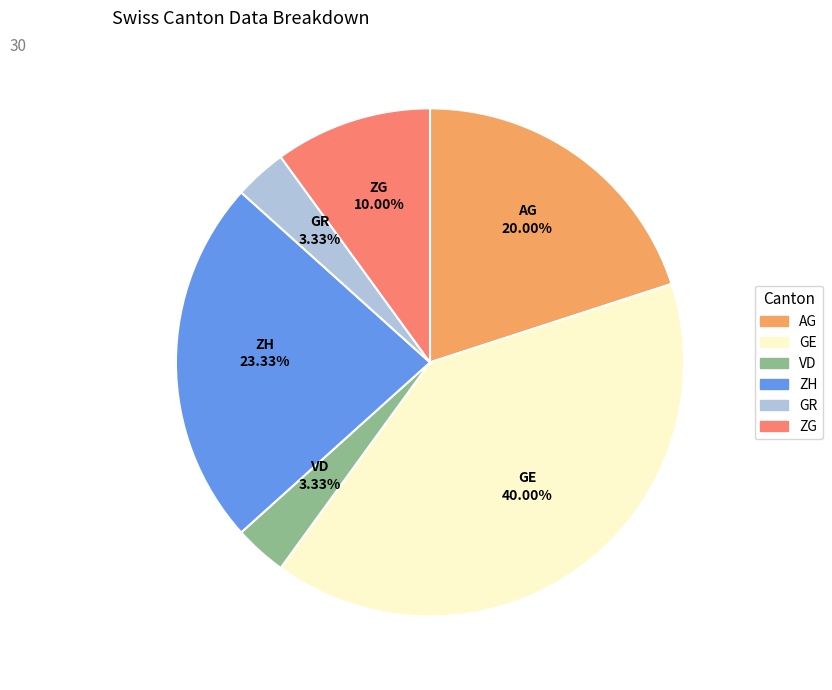

Is the sum of VD and AG greater than half?

No